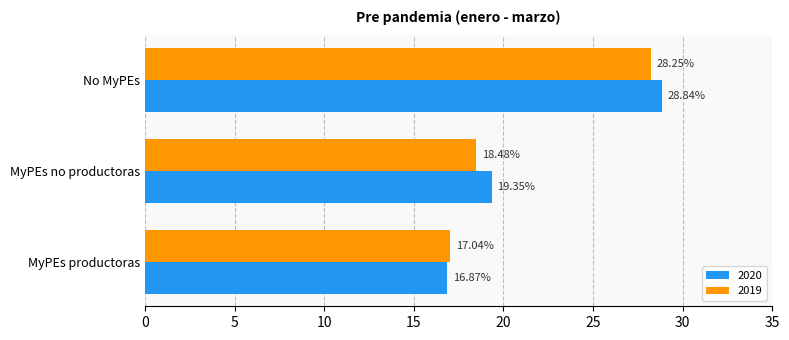

What is the difference between the highest and lowest values at MyPEs no productoras?

0.9